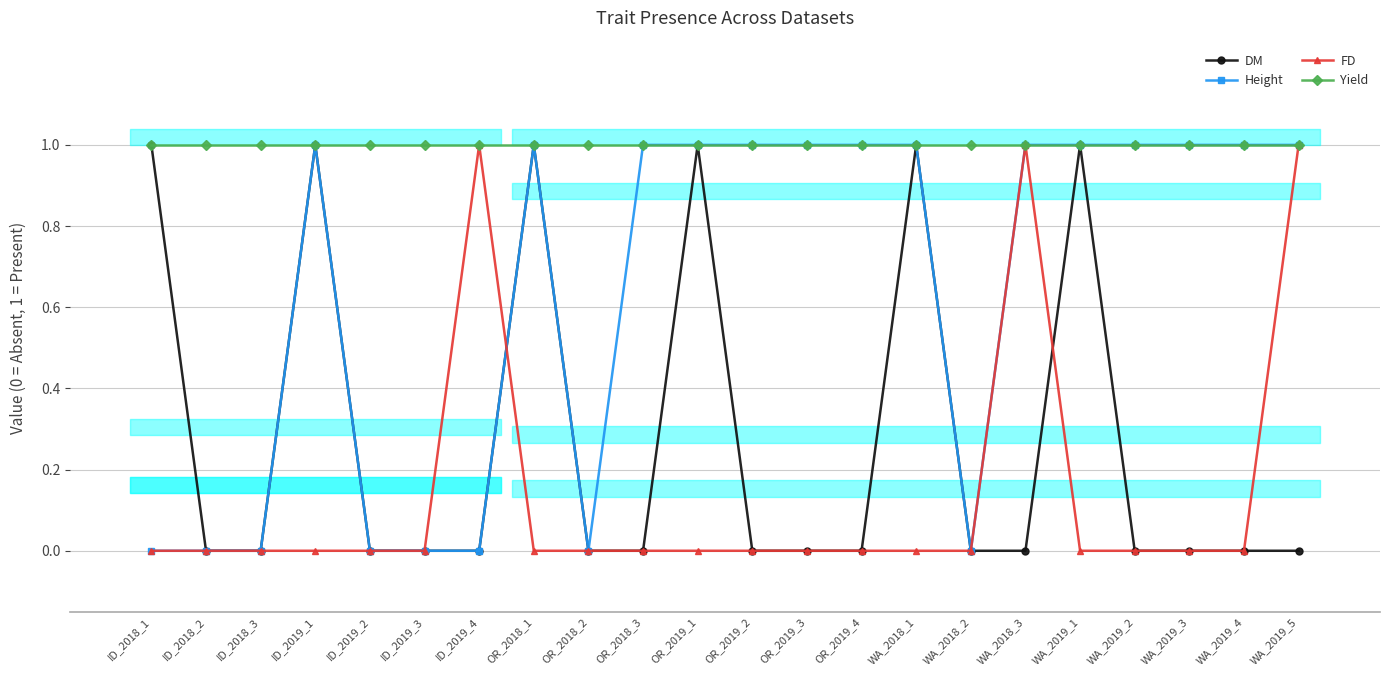

Reading left to right, extract all data points from this chart.

DM: ID_2018_1=1	ID_2018_2=0	ID_2018_3=0	ID_2019_1=1	ID_2019_2=0	ID_2019_3=0	ID_2019_4=0	OR_2018_1=1	OR_2018_2=0	OR_2018_3=0	OR_2019_1=1	OR_2019_2=0	OR_2019_3=0	OR_2019_4=0	WA_2018_1=1	WA_2018_2=0	WA_2018_3=0	WA_2019_1=1	WA_2019_2=0	WA_2019_3=0	WA_2019_4=0	WA_2019_5=0
Height: ID_2018_1=0	ID_2018_2=0	ID_2018_3=0	ID_2019_1=1	ID_2019_2=0	ID_2019_3=0	ID_2019_4=0	OR_2018_1=1	OR_2018_2=0	OR_2018_3=1	OR_2019_1=1	OR_2019_2=1	OR_2019_3=1	OR_2019_4=1	WA_2018_1=1	WA_2018_2=0	WA_2018_3=1	WA_2019_1=1	WA_2019_2=1	WA_2019_3=1	WA_2019_4=1	WA_2019_5=1
FD: ID_2018_1=0	ID_2018_2=0	ID_2018_3=0	ID_2019_1=0	ID_2019_2=0	ID_2019_3=0	ID_2019_4=1	OR_2018_1=0	OR_2018_2=0	OR_2018_3=0	OR_2019_1=0	OR_2019_2=0	OR_2019_3=0	OR_2019_4=0	WA_2018_1=0	WA_2018_2=0	WA_2018_3=1	WA_2019_1=0	WA_2019_2=0	WA_2019_3=0	WA_2019_4=0	WA_2019_5=1
Yield: ID_2018_1=1	ID_2018_2=1	ID_2018_3=1	ID_2019_1=1	ID_2019_2=1	ID_2019_3=1	ID_2019_4=1	OR_2018_1=1	OR_2018_2=1	OR_2018_3=1	OR_2019_1=1	OR_2019_2=1	OR_2019_3=1	OR_2019_4=1	WA_2018_1=1	WA_2018_2=1	WA_2018_3=1	WA_2019_1=1	WA_2019_2=1	WA_2019_3=1	WA_2019_4=1	WA_2019_5=1